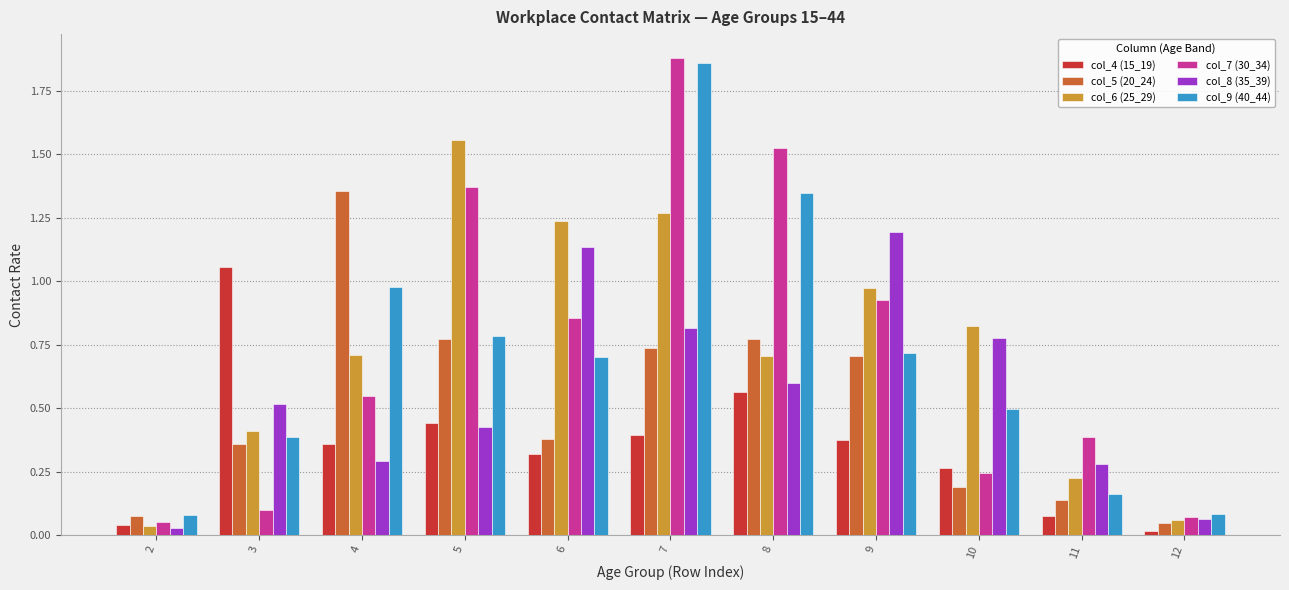

True or false: col_4 (15_19) has a value of 0.3 at 3.

False